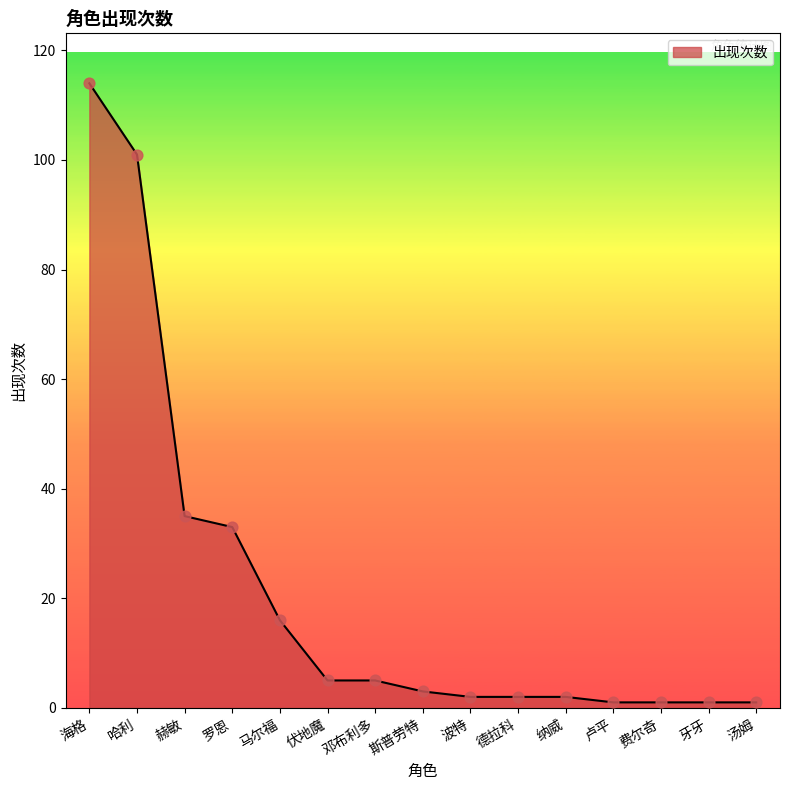

Which has a higher value, 斯普劳特 or 海格?

海格